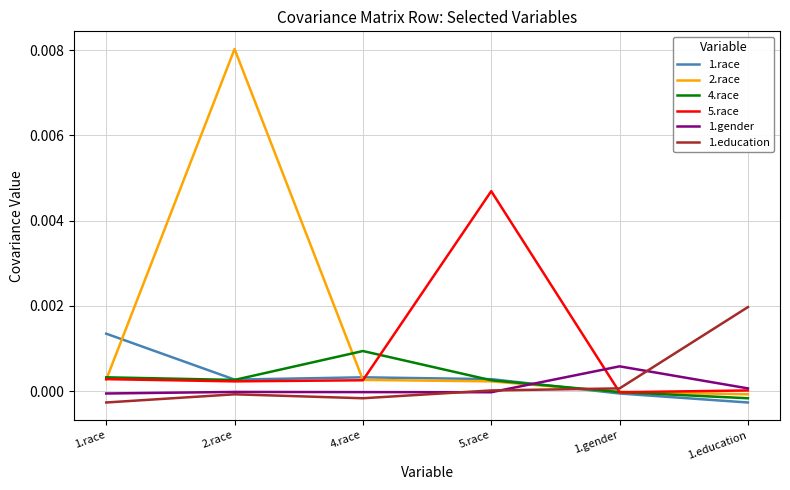

Which series has the widest spread of values?

2.race